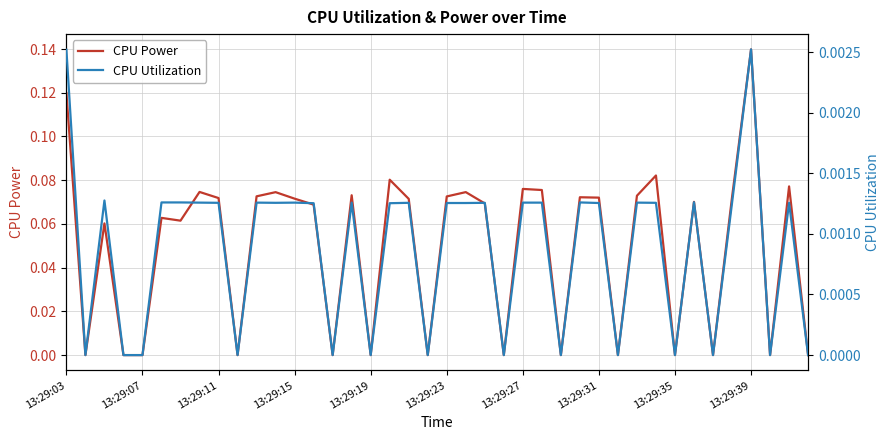

How many CPU Utilization values are between 0 and 1?

40